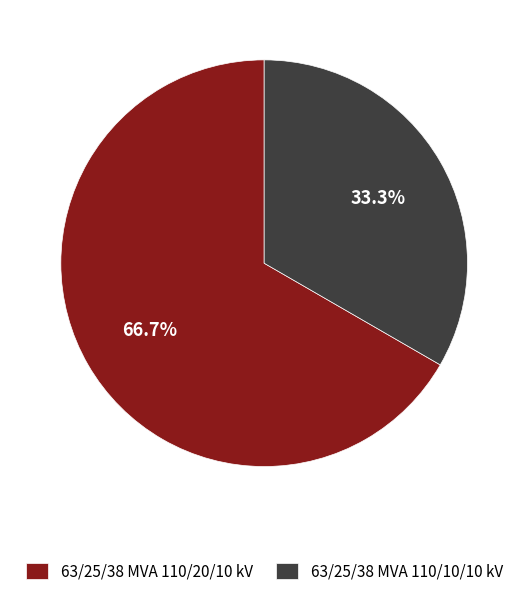

Between 63/25/38 MVA 110/10/10 kV and 63/25/38 MVA 110/20/10 kV, which is larger?

63/25/38 MVA 110/20/10 kV